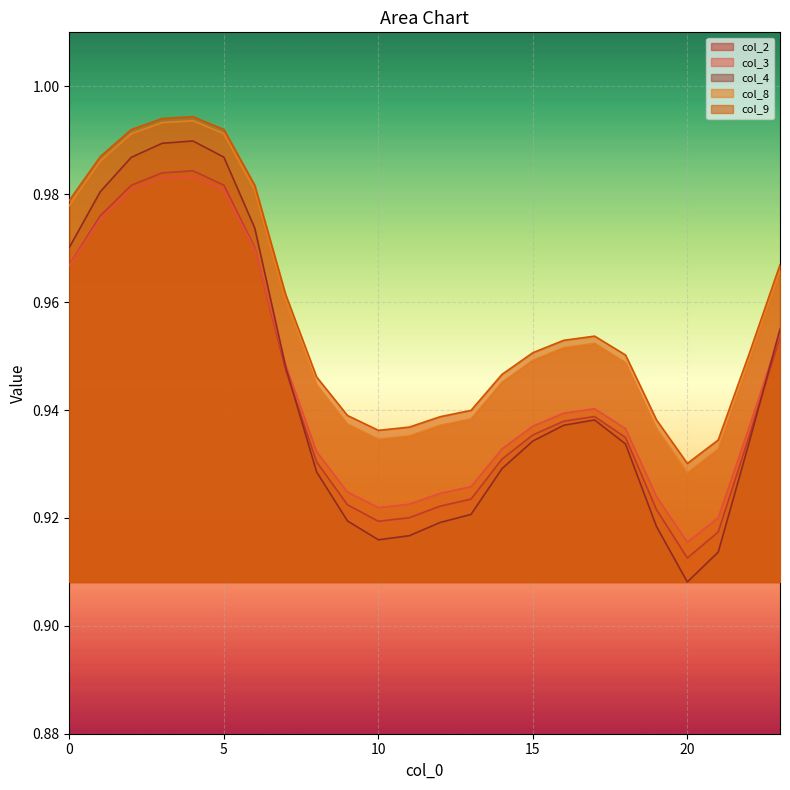

Between 9 and 11, which is larger?

9